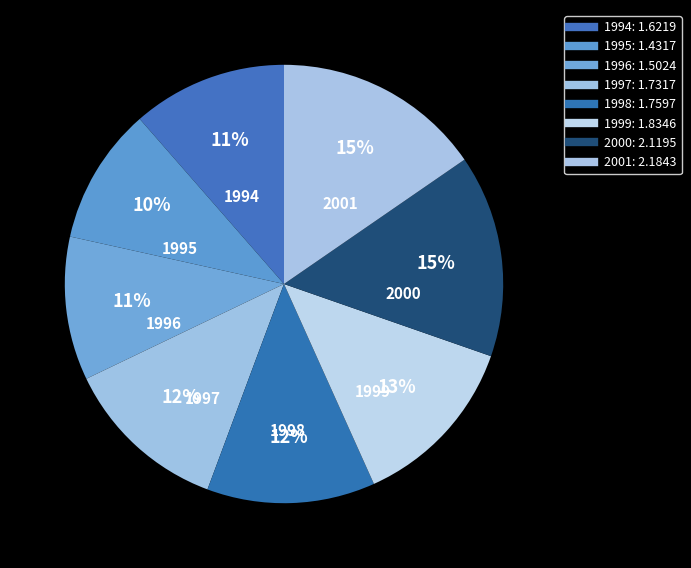

How many segments does this pie chart have?

8